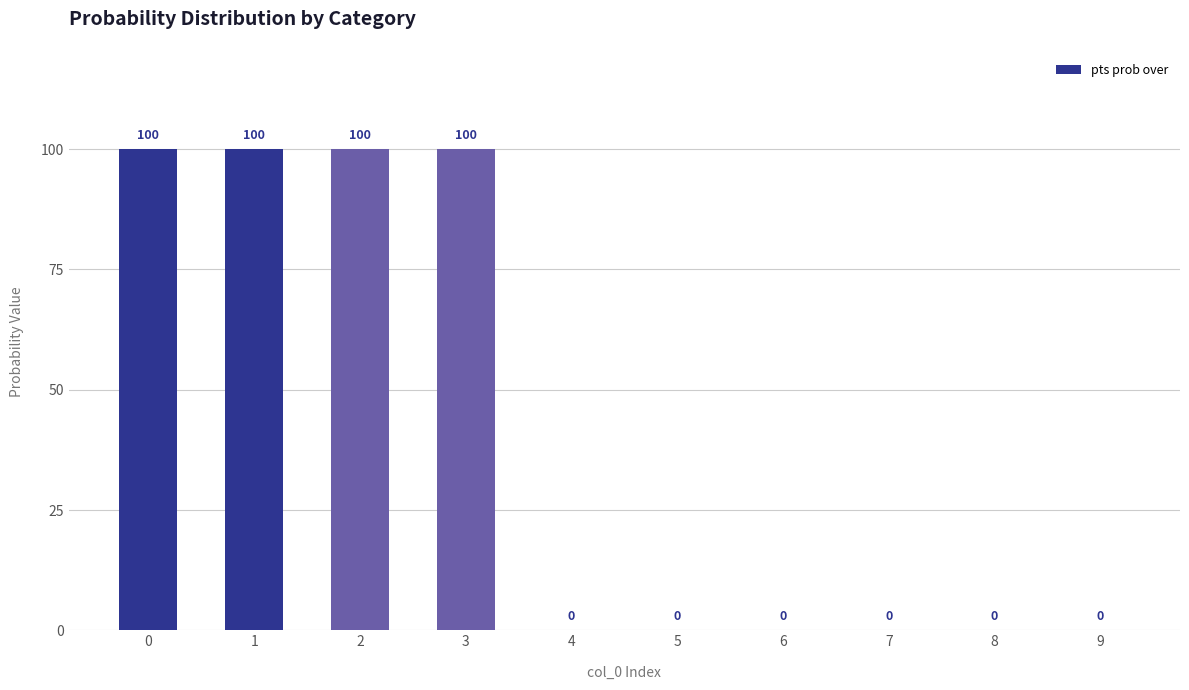

Is it true that the value at 3 is 150?

False